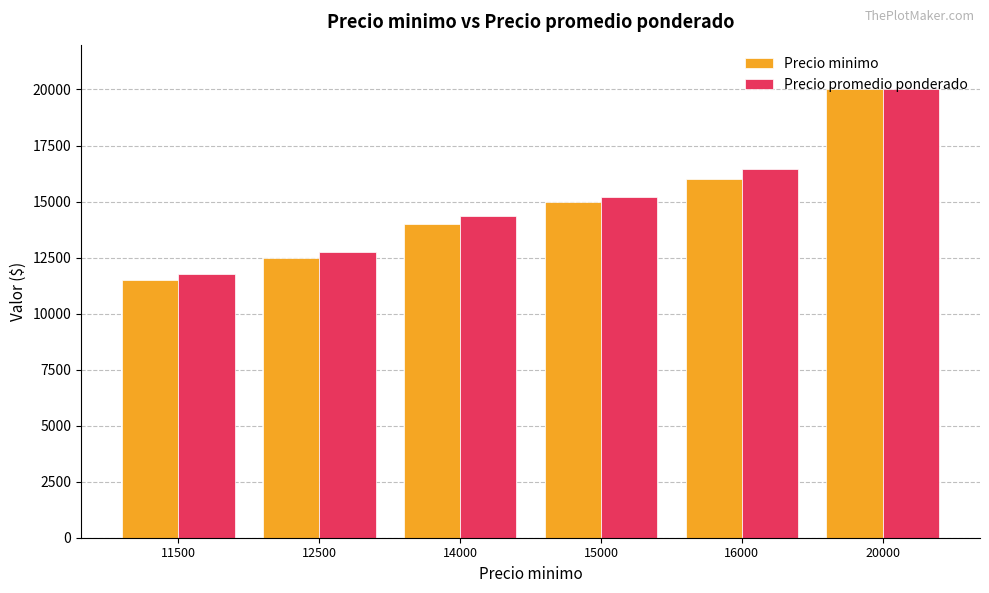

What are all the series names shown in the legend?

Precio minimo, Precio promedio ponderado